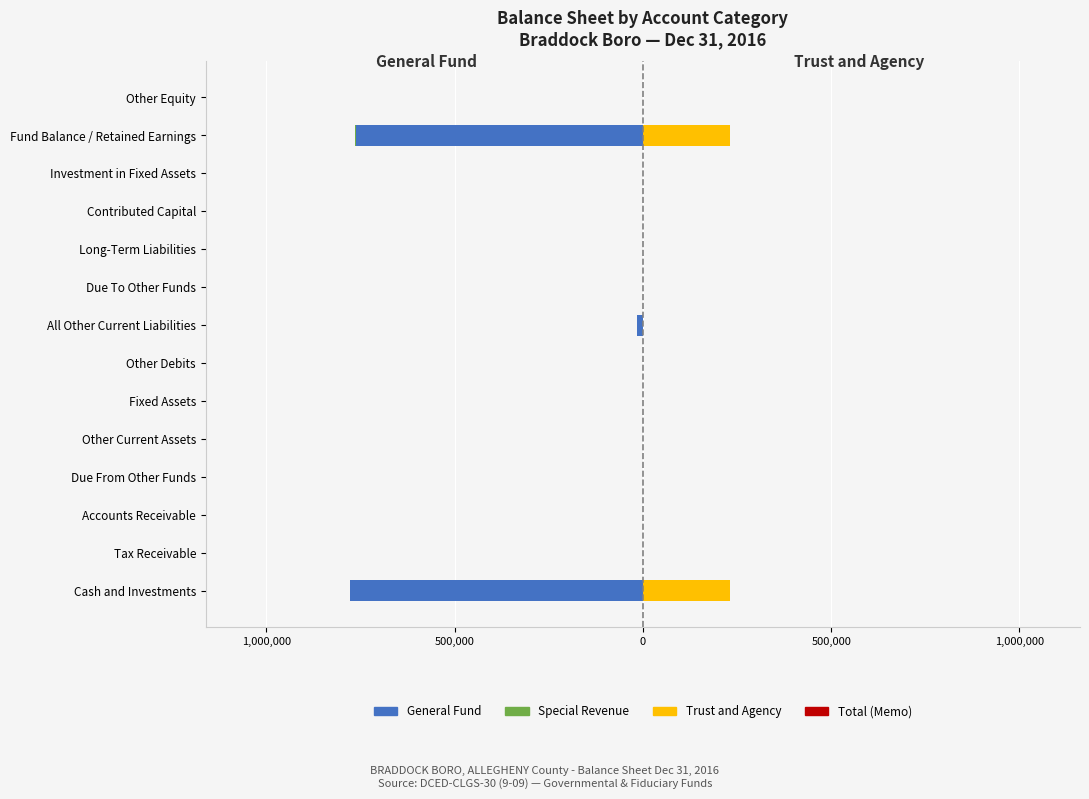

What are all the series names shown in the legend?

General Fund, Special Revenue, Trust and Agency, Total (Memo)